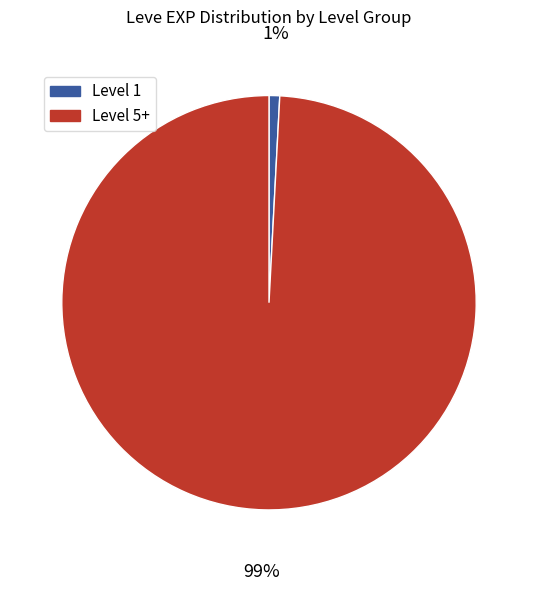

How many slices are in this pie chart?

2